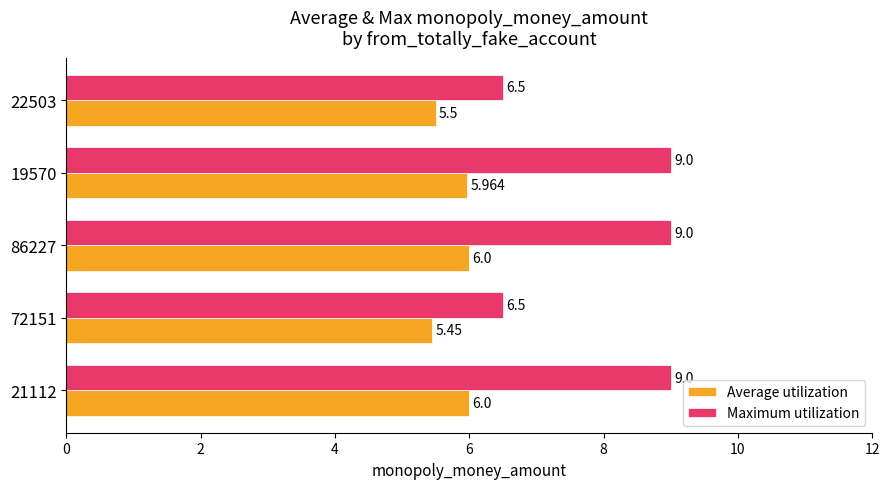

List the series in order of their peak value, highest first.

Maximum utilization, Average utilization